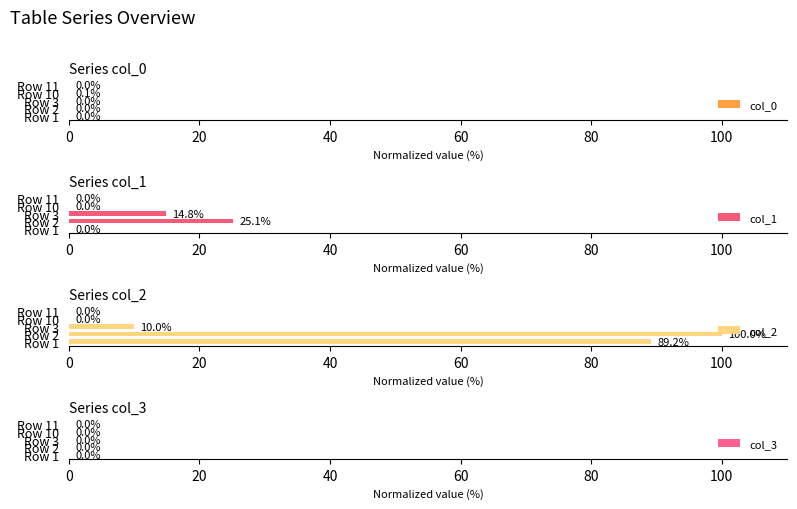

Reading left to right, what are all the values shown in this chart?

col_0: 0.0	0.0	0.0	0.1	0.0
col_1: 0.0	25.1	14.8	0.0	0.0
col_2: 89.2	100.0	10.0	0.0	0.0
col_3: 0.0	0.0	0.0	0.0	0.0